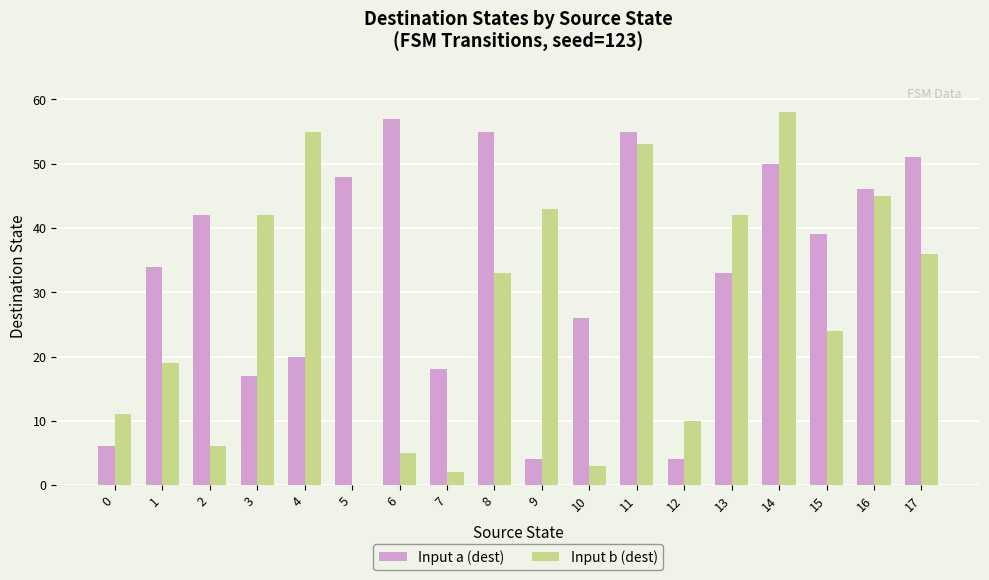

Between 0 and 2, which series saw the biggest shift?

Input a (dest)